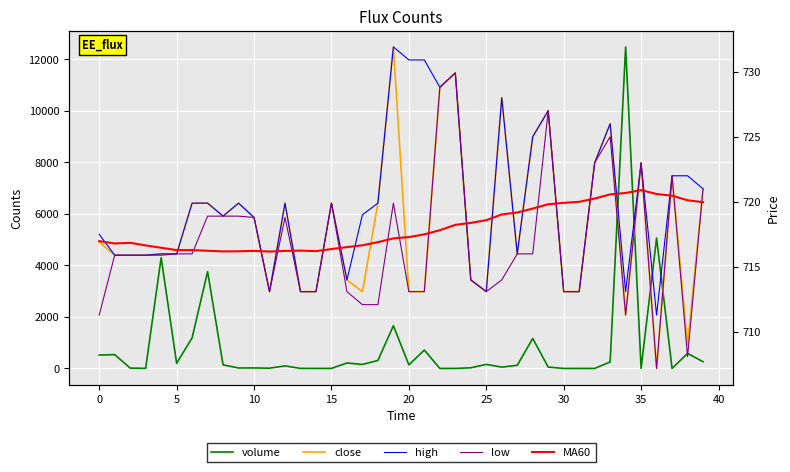

True or false: high has more than 1 interior local peaks.

True